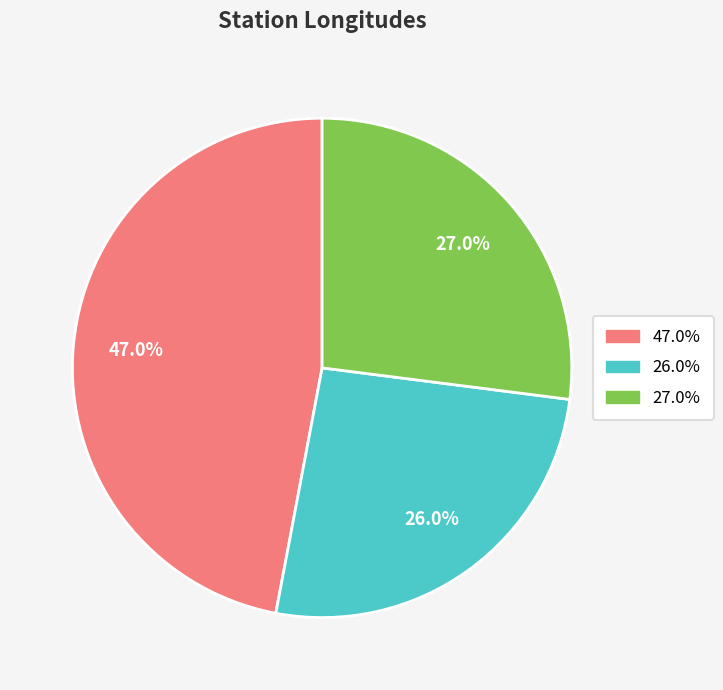

How many slices are in this pie chart?

3